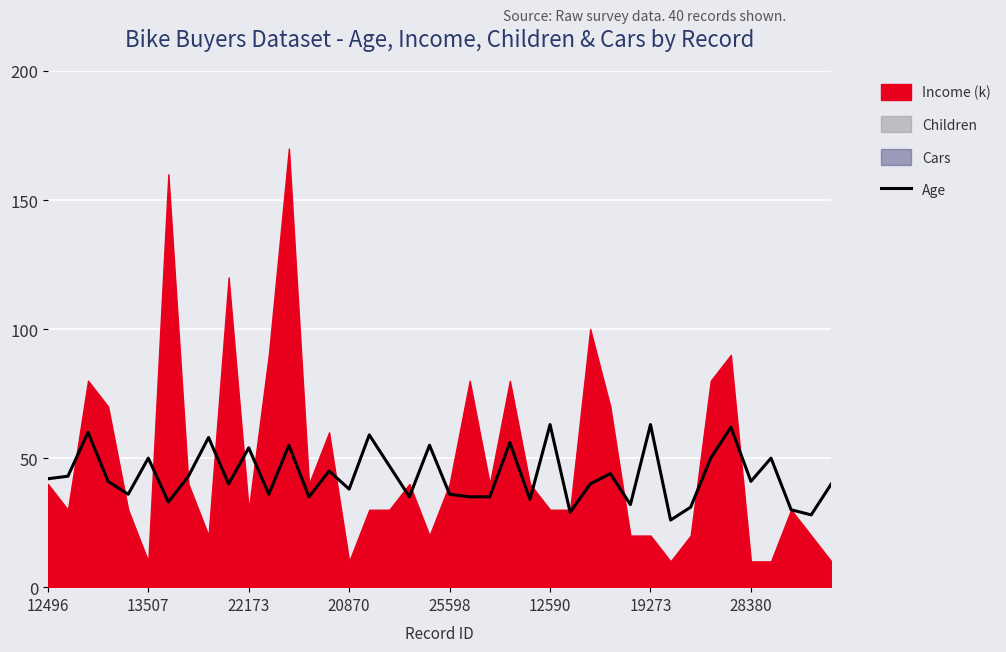

Reading right to left, list all the values displayed in this chart.

40	28	30	50	41	62	50	31	26	63	32	44	40	29	63	34	56	35	35	36	55	35	47	59	38	45	35	55	36	54	40	58	43	33	50	36	41	60	43	42